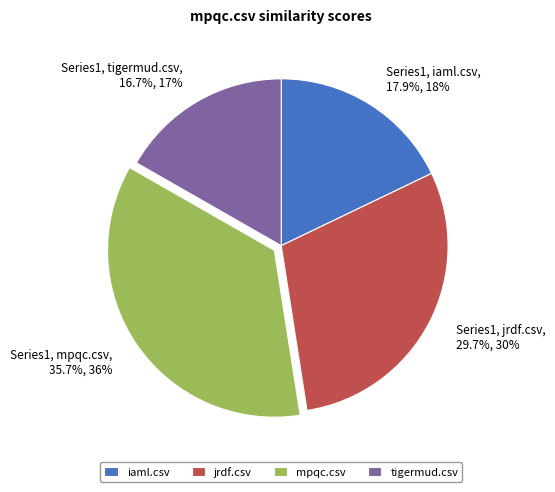

Is it true that tigermud.csv is 10% of the pie?

False